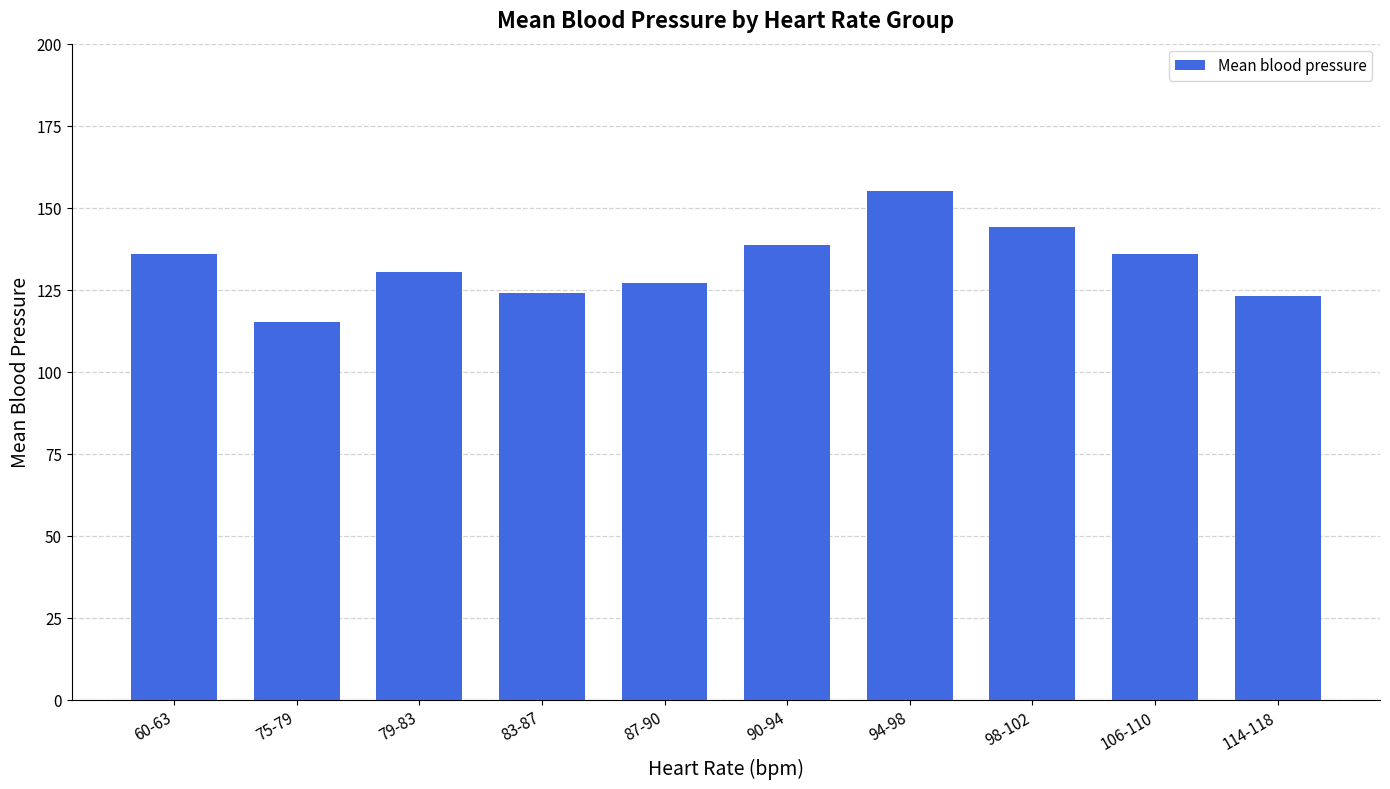

What is the label of the 8th bar from the left?

98-102